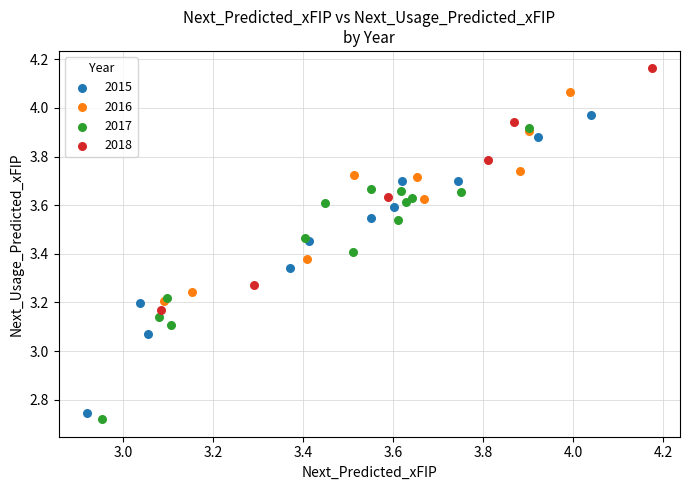

Which series contains the highest Y value?

2018